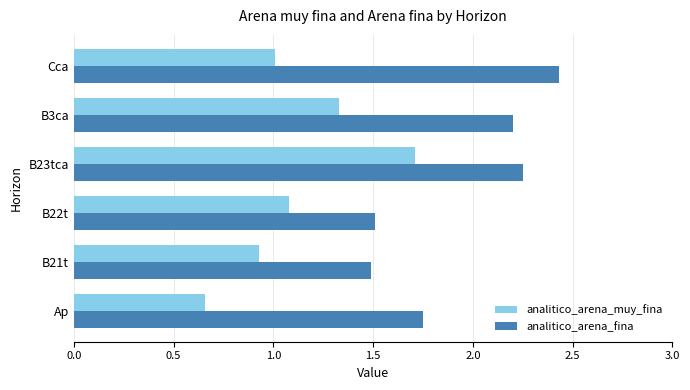

List the labels in order of analitico_arena_muy_fina value, largest first.

B23tca, B3ca, B22t, Cca, B21t, Ap